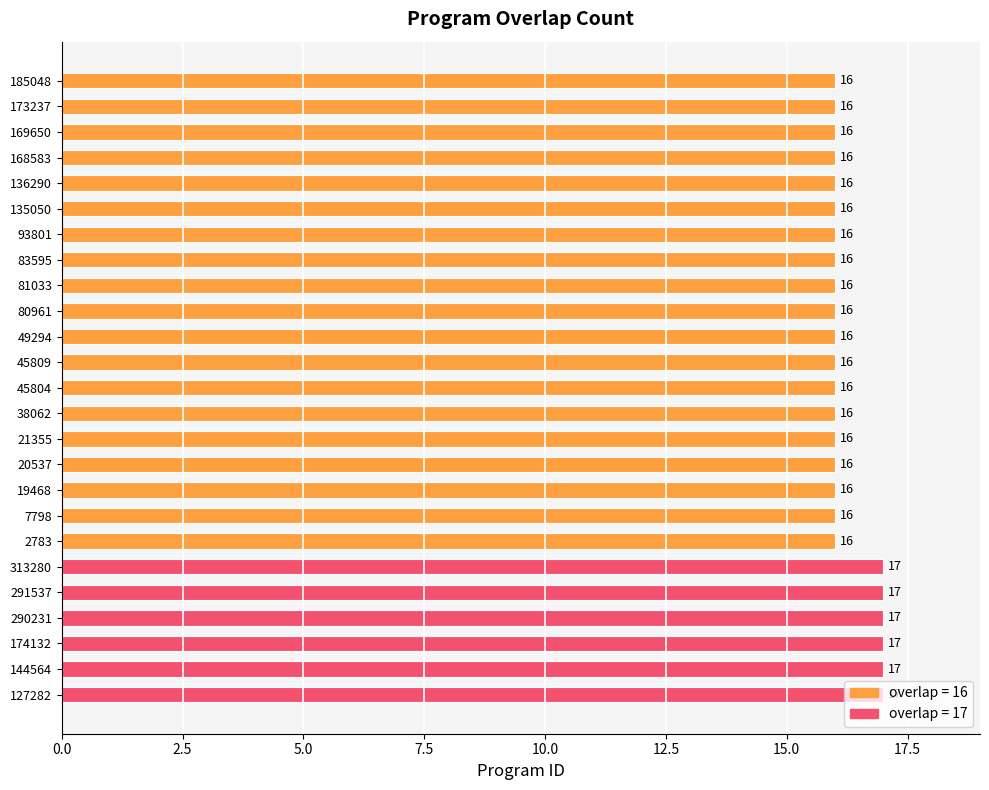

What is the minimum value shown in the chart?

16